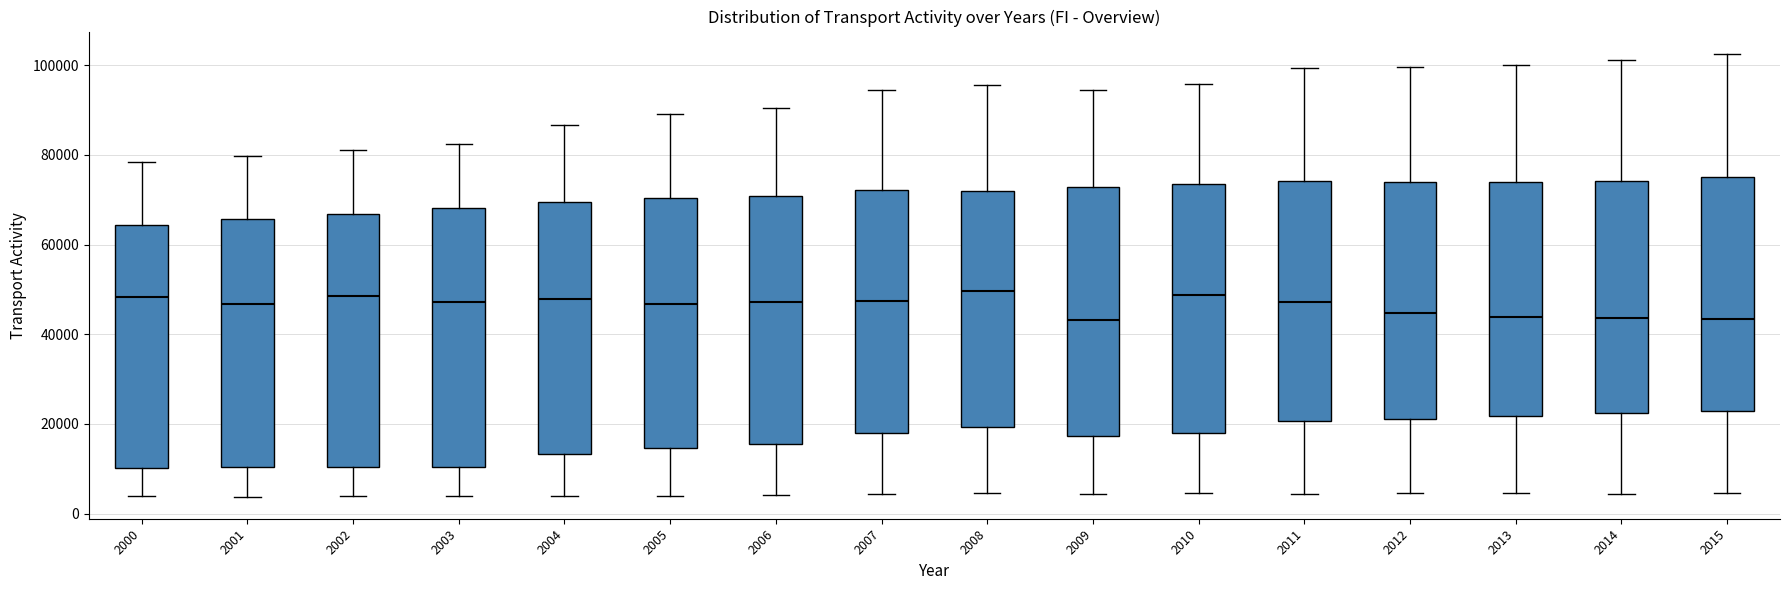

Reading left to right, transcribe this box plot: for each box, give where its median line is, the range the box spans, and where its two whiskers end, as read against the y-axis. The values are not printed on the chart, so give them approximately, as read against the axis.

2000: median 48000, box 10000 to 64000, whiskers 4000 to 78000
2001: median 46000, box 10000 to 66000, whiskers 4000 to 80000
2002: median 48000, box 10000 to 66000, whiskers 4000 to 82000
2003: median 48000, box 10000 to 68000, whiskers 4000 to 82000
2004: median 48000, box 14000 to 70000, whiskers 4000 to 86000
2005: median 46000, box 14000 to 70000, whiskers 4000 to 90000
2006: median 48000, box 16000 to 70000, whiskers 4000 to 90000
2007: median 48000, box 18000 to 72000, whiskers 4000 to 94000
2008: median 50000, box 20000 to 72000, whiskers 4000 to 96000
2009: median 44000, box 18000 to 72000, whiskers 4000 to 94000
2010: median 48000, box 18000 to 74000, whiskers 4000 to 96000
2011: median 48000, box 20000 to 74000, whiskers 4000 to 100000
2012: median 44000, box 22000 to 74000, whiskers 4000 to 100000
2013: median 44000, box 22000 to 74000, whiskers 4000 to 100000
2014: median 44000, box 22000 to 74000, whiskers 4000 to 102000
2015: median 44000, box 22000 to 76000, whiskers 4000 to 102000